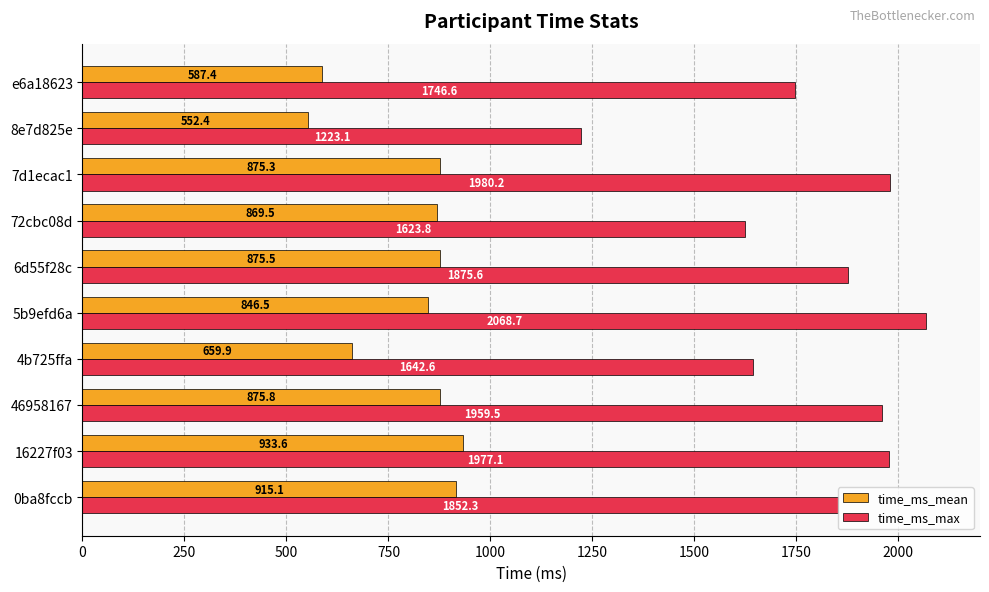

The time_ms_mean series shows 267.0 at 8e7d825e. True or false?

False